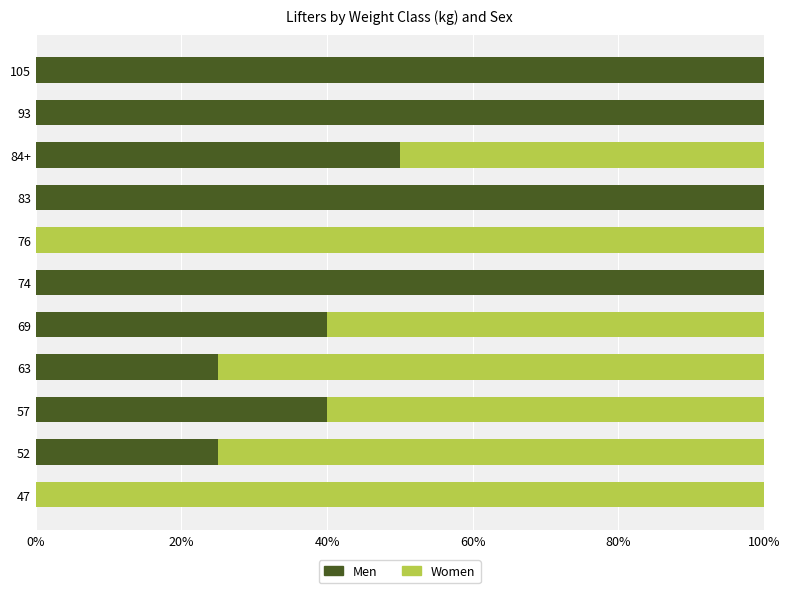

What is the highest value of the Men series?

100